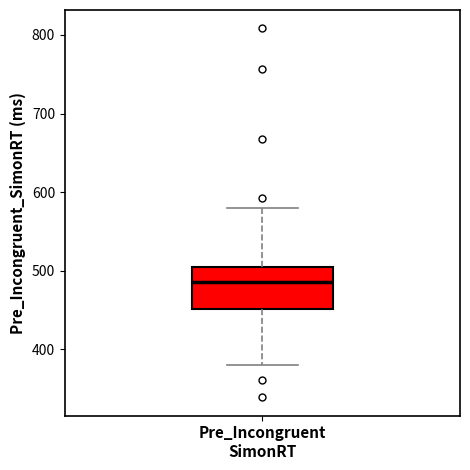

Transcribe this box plot: give where the median line is, the range the box spans, and where the two whiskers end, as read against the y-axis. The values are not printed on the chart, so give them approximately, as read against the axis.

median 490, box 450 to 510, whiskers 380 to 580